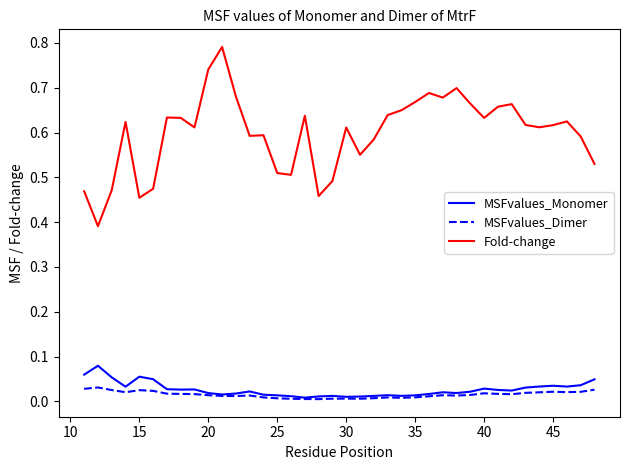

List the series in order of their peak value, highest first.

Fold-change, MSFvalues_Monomer, MSFvalues_Dimer